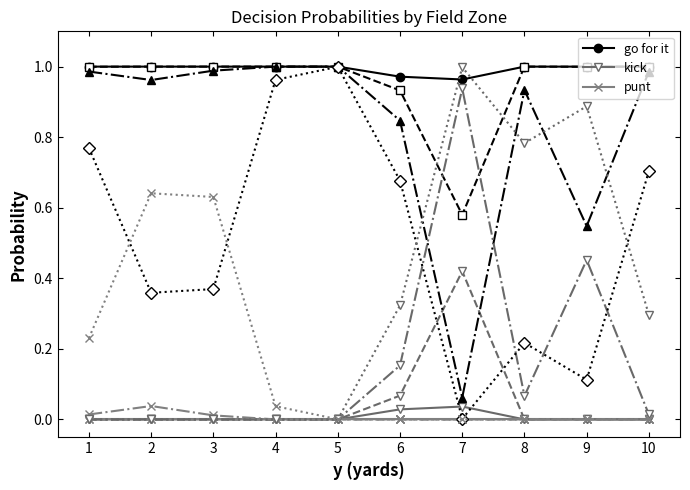

What is the total value across all series at 2?

4.0